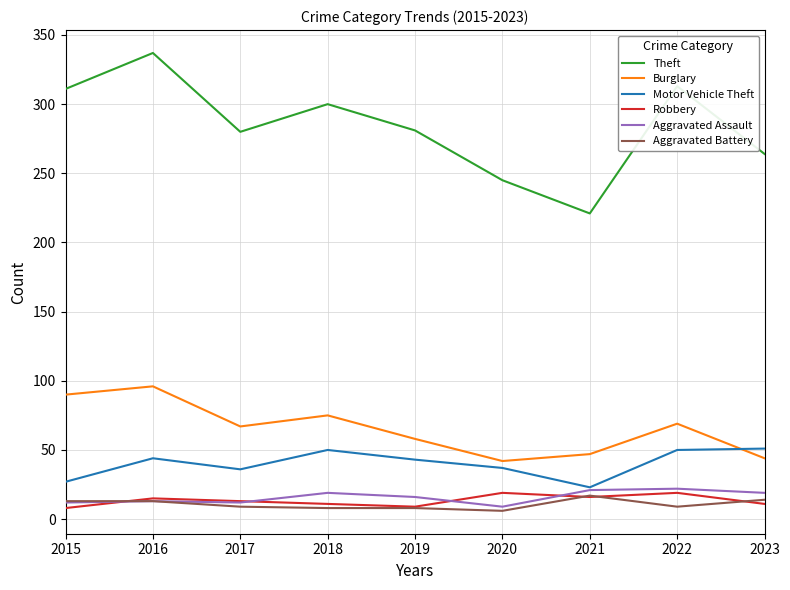

At how many categories does at least one series exceed 119?

9